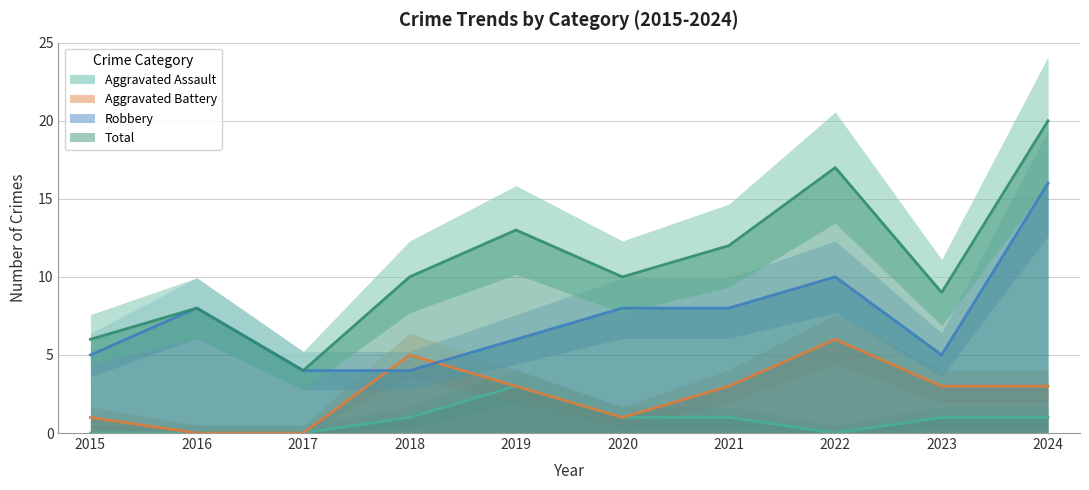

How many data points in Robbery are above 8?

2